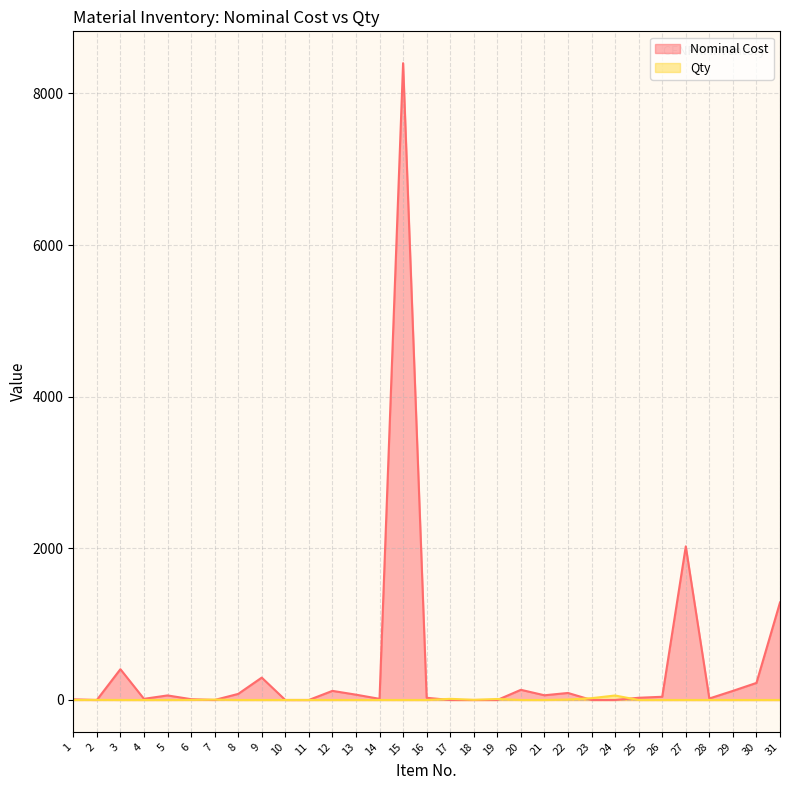

How many values in Qty are above zero?

9